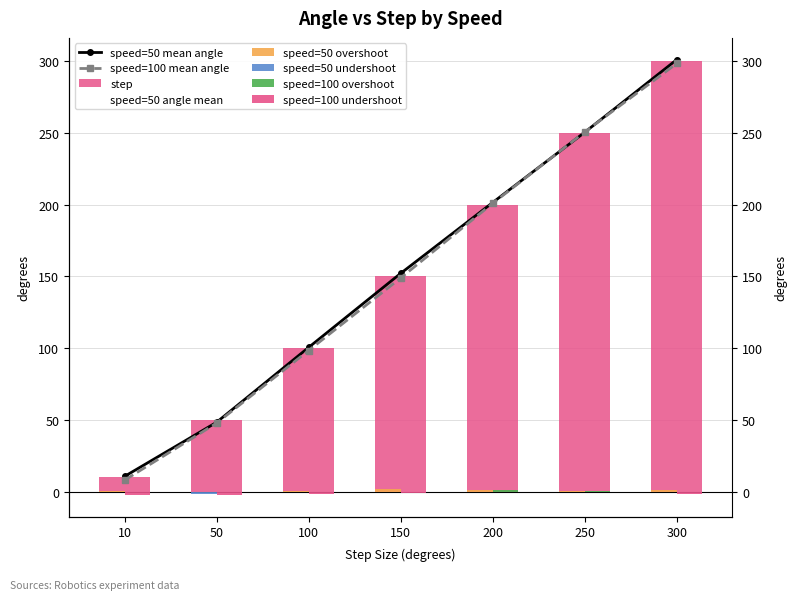

Is the value of angle_50_mean at 250 greater than the value of step at 150?

Yes